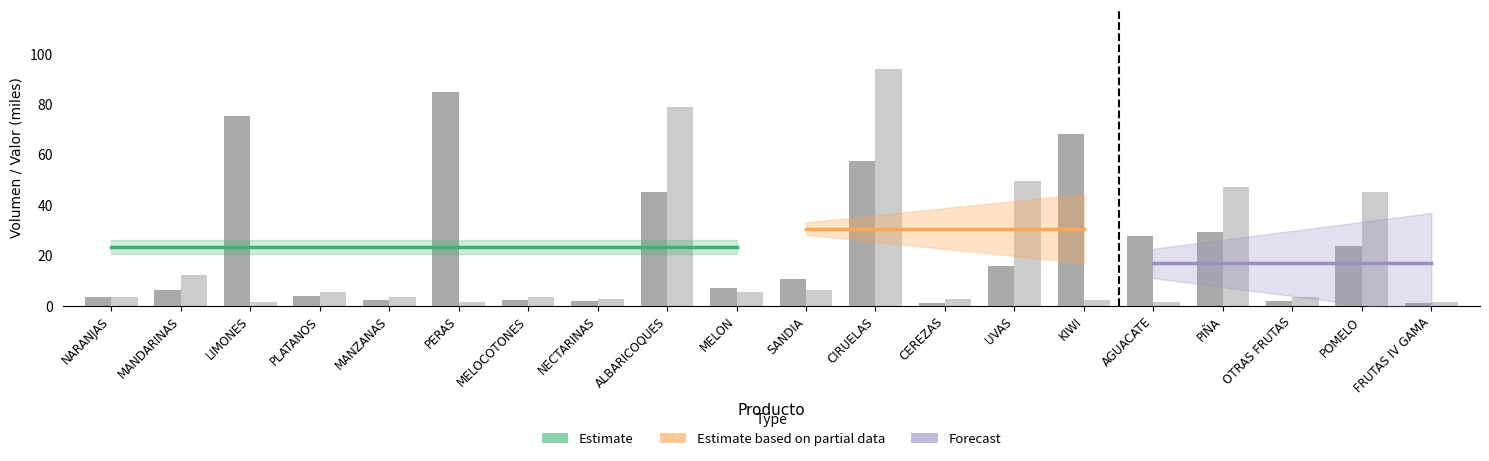

Reading left to right, transcribe all the data shown in this chart.

Volumen (miles de kg): 3.2	6.2	75.3	3.9	2.2	84.7	2.4	1.8	45.2	6.9	10.5	57.5	1.0	15.8	68.0	27.7	29.3	1.9	23.6	1.1
Valor (miles de EUR): 3.5	12.2	1.5	5.5	3.4	1.5	3.5	2.5	78.6	5.4	6.2	94.0	2.5	49.4	2.2	1.3	47.2	3.5	45.0	1.3